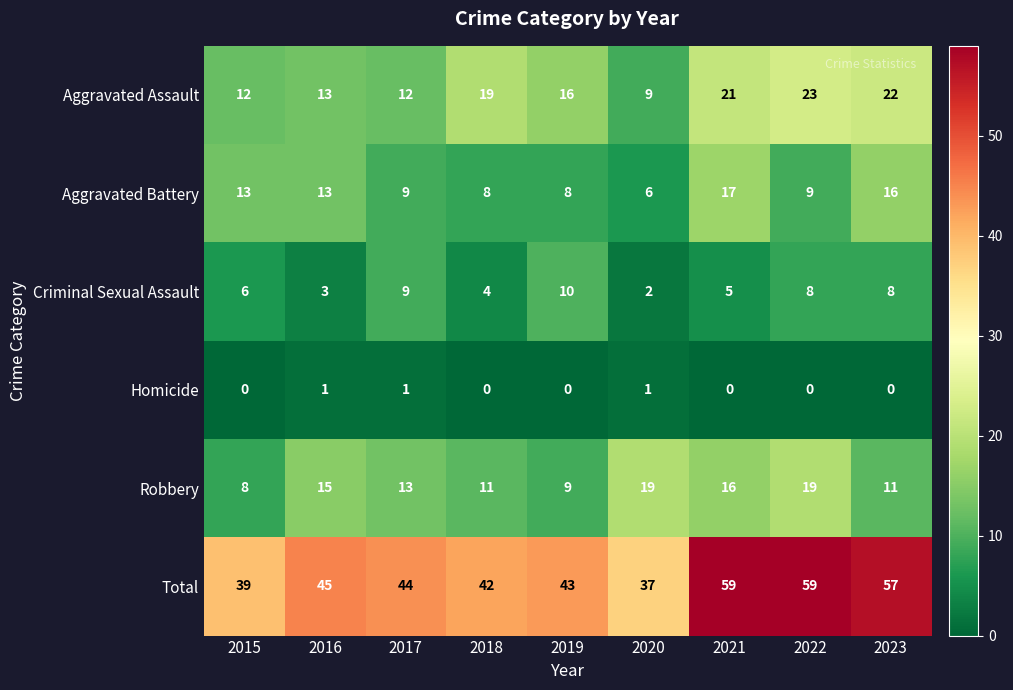

Which series has the largest total across all categories?

Total